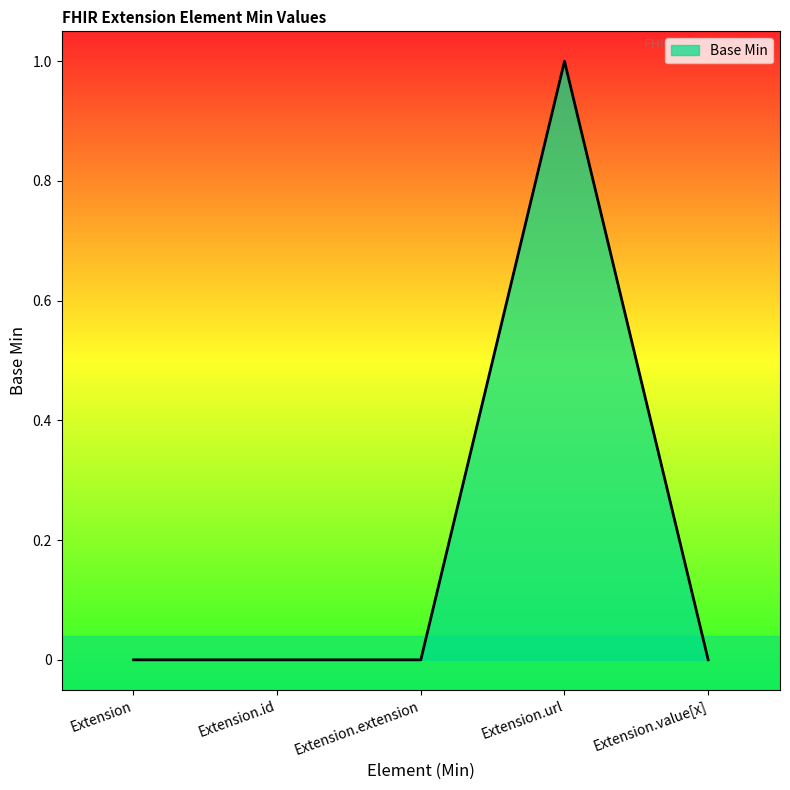

Read the value at Extension.url.

1